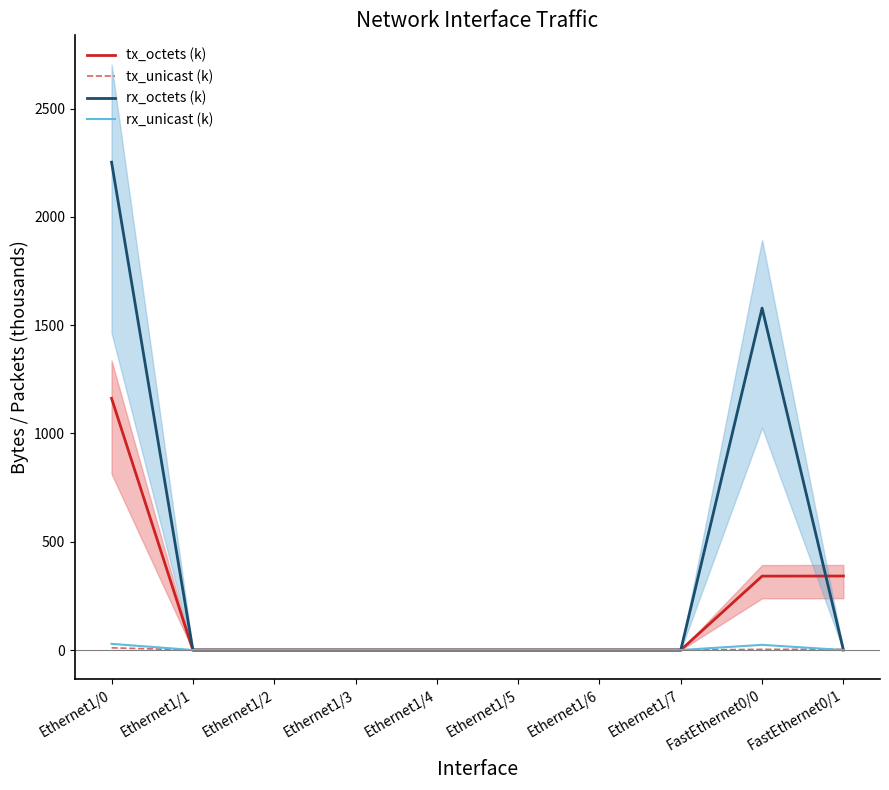

Which series has the widest spread of values?

rx_octets (k)